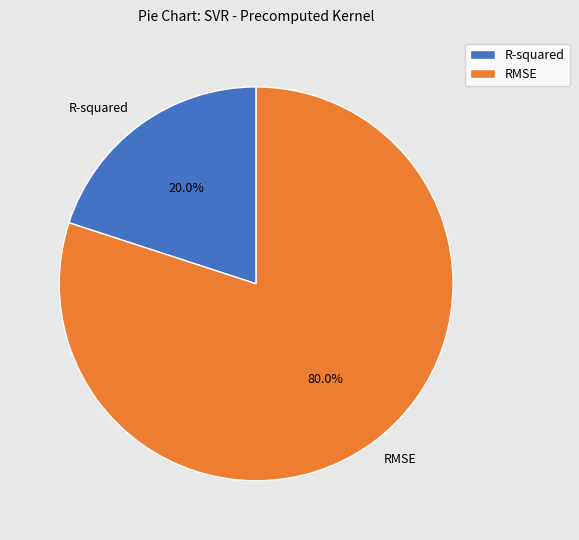

Rank the categories by value from lowest to highest.

R-squared, RMSE